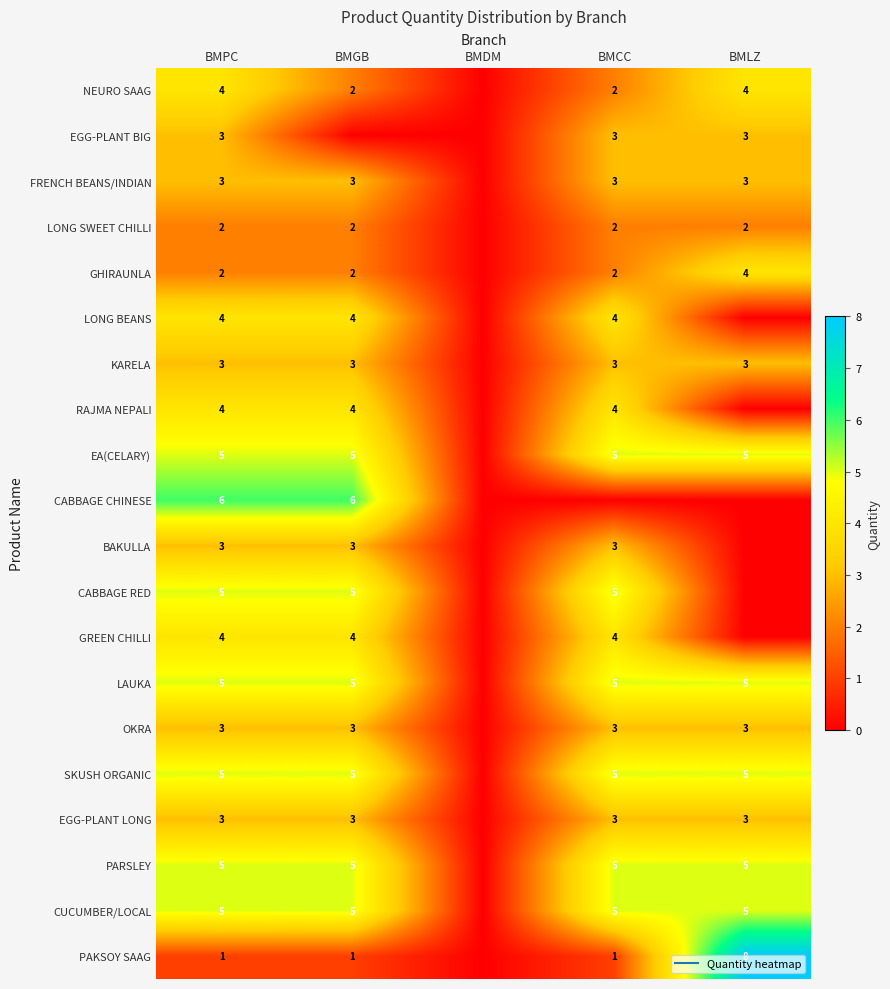

Rank the series by their maximum value, from highest to lowest.

PAKSOY SAAG, CABBAGE CHINESE, EA(CELARY), CABBAGE RED, LAUKA, SKUSH ORGANIC, PARSLEY, CUCUMBER/LOCAL, NEURO SAAG, GHIRAUNLA, LONG BEANS, RAJMA NEPALI, GREEN CHILLI, EGG-PLANT BIG, FRENCH BEANS/INDIAN, KARELA, BAKULLA, OKRA, EGG-PLANT LONG, LONG SWEET CHILLI